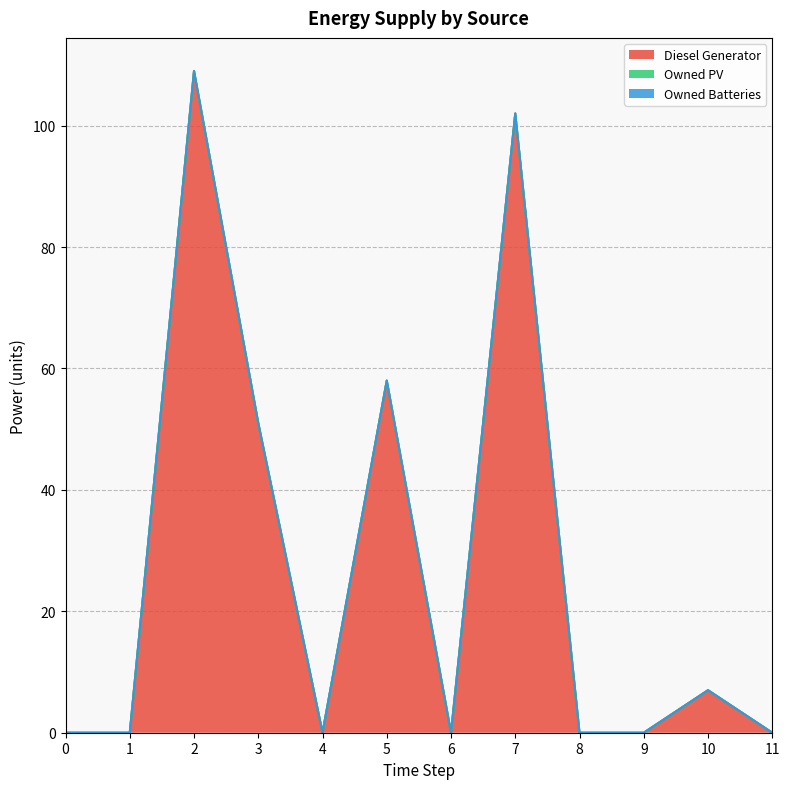

Count the number of categories in the chart.

12